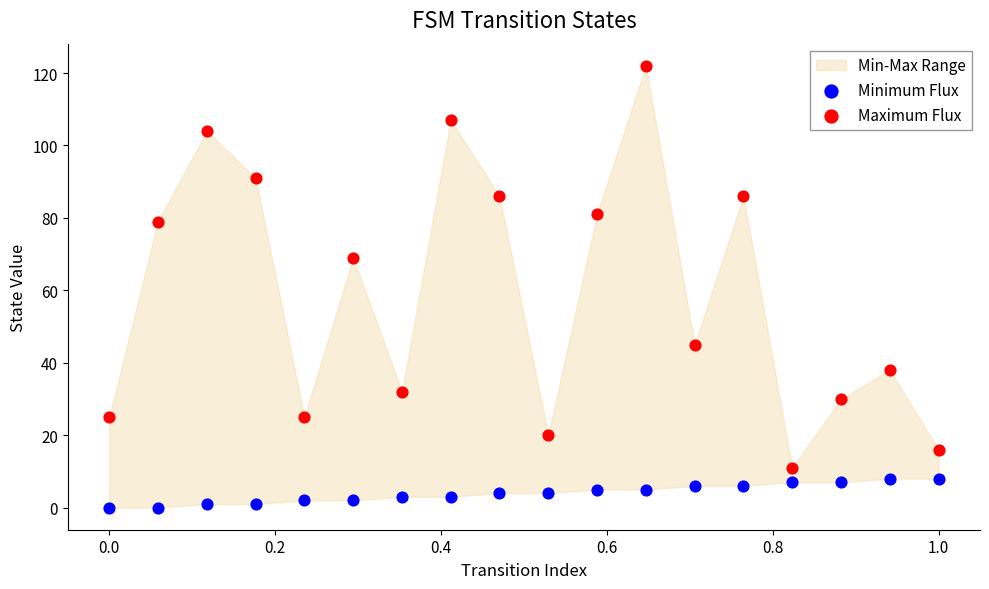

Which series reaches the minimum Y coordinate?

Minimum Flux